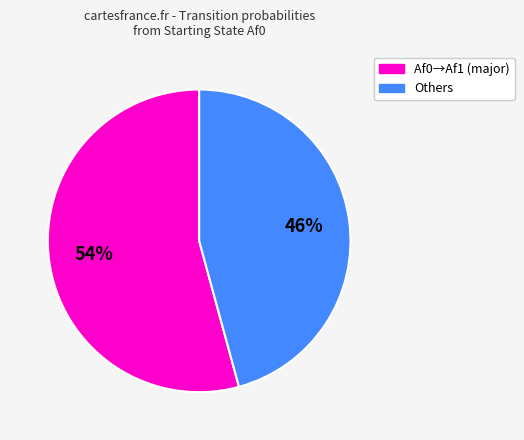

Does any single category account for the majority?

Yes